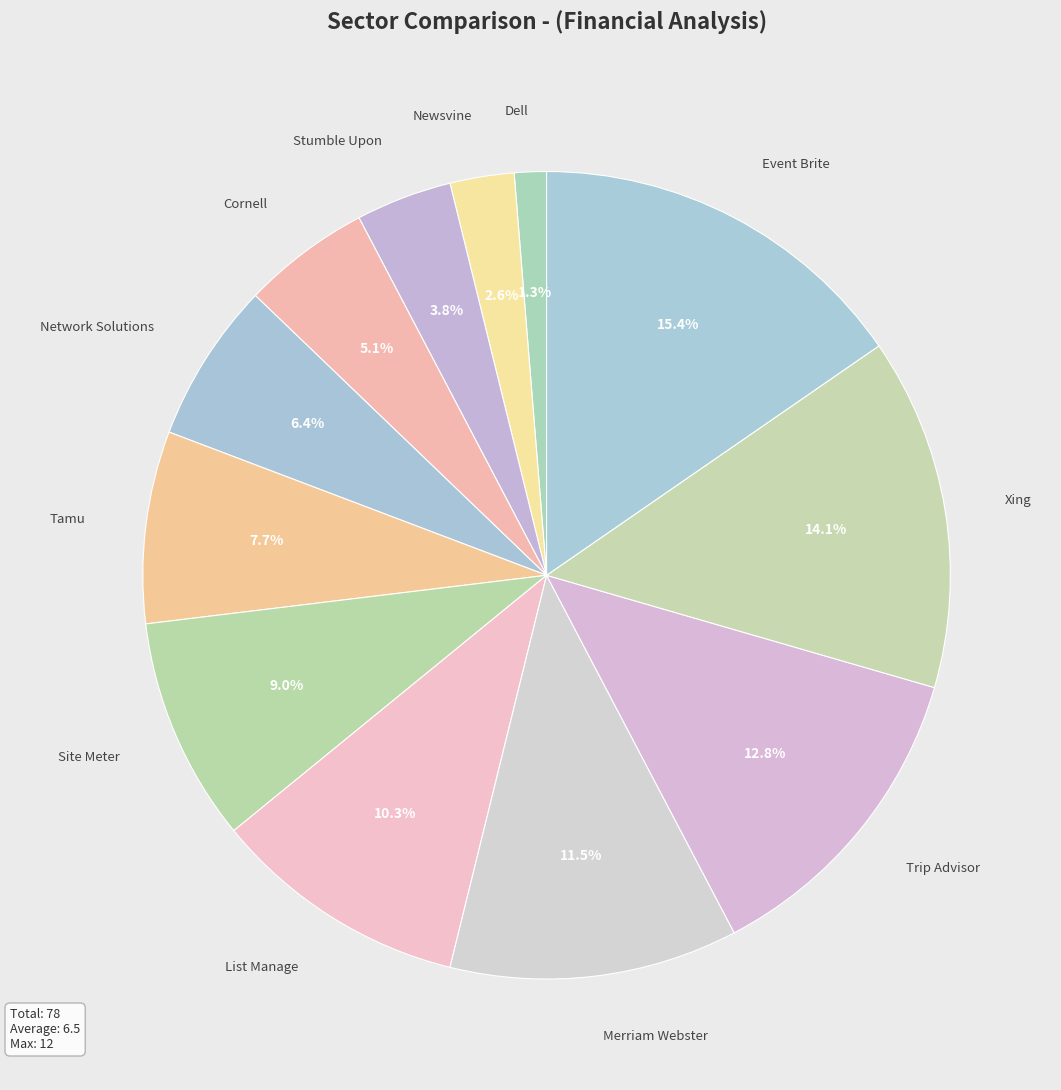

Is the sum of Dell and Trip Advisor greater than half?

No